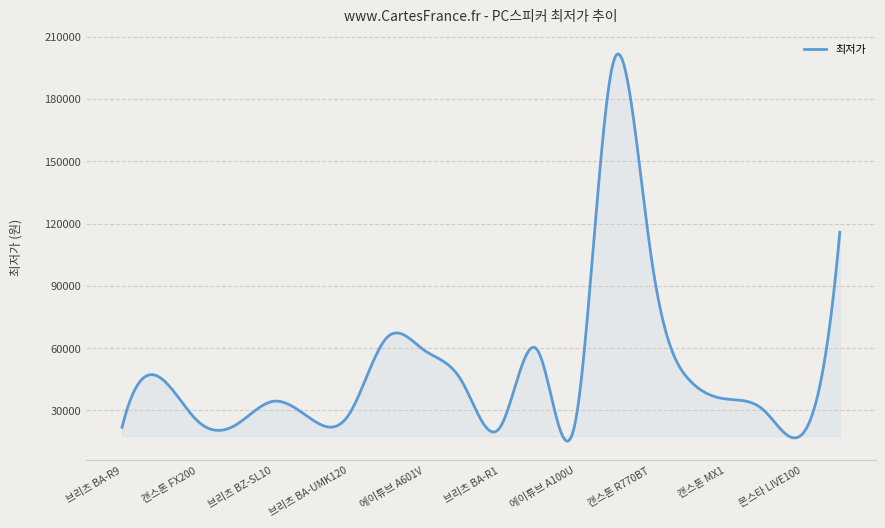

What is the maximum value shown in the chart?

201788.7